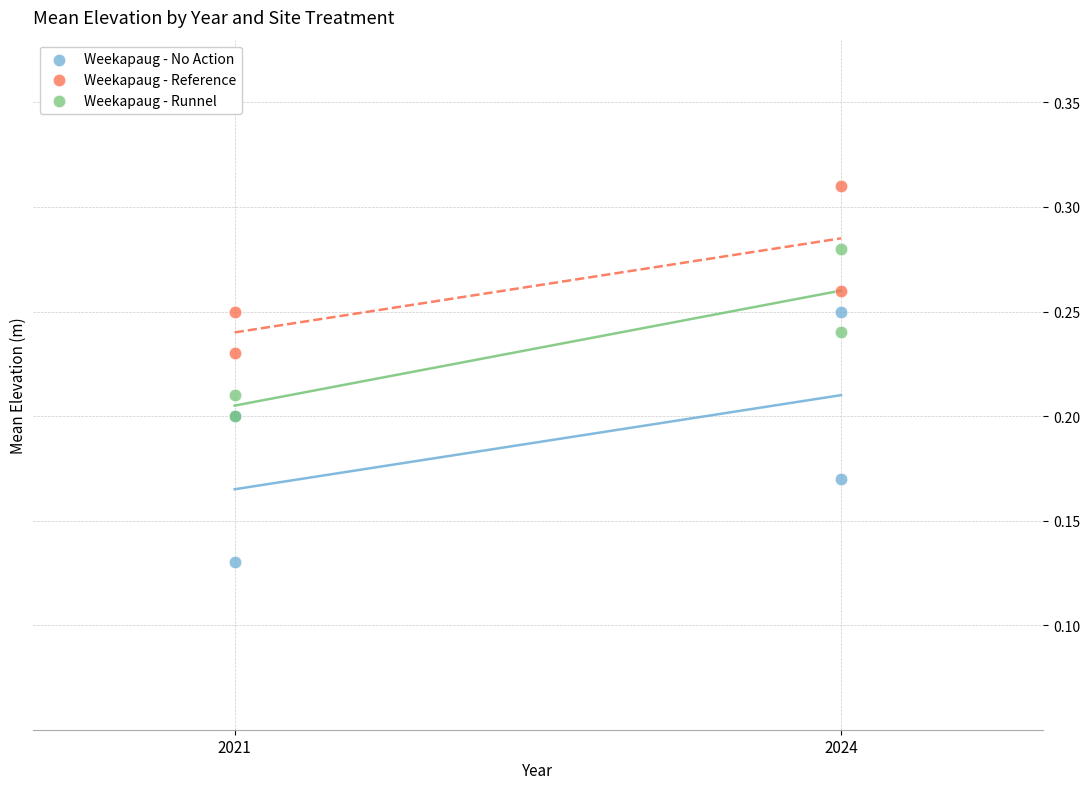

Which series has the widest spread of Y values?

Weekapaug - No Action